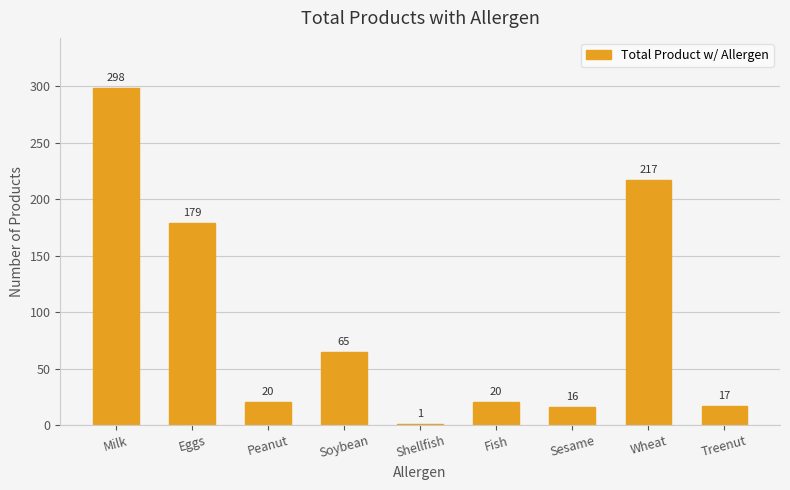

What is the ratio of the value at Shellfish to the value at Peanut?

0.1